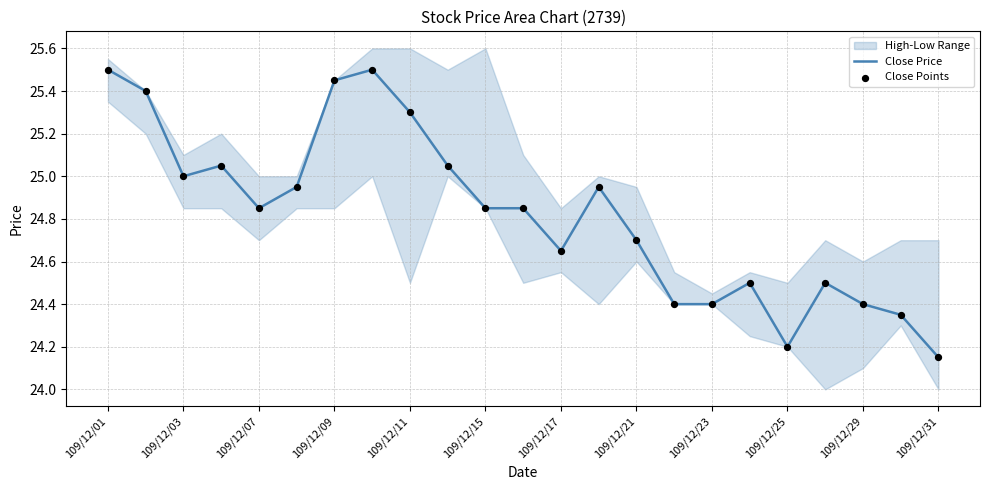

At which category is the sum across all series the highest?

109/12/01